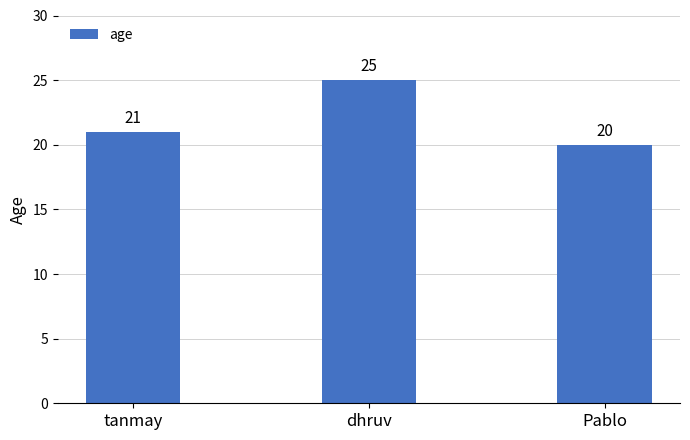

List the labels in order of value, largest first.

dhruv, tanmay, Pablo